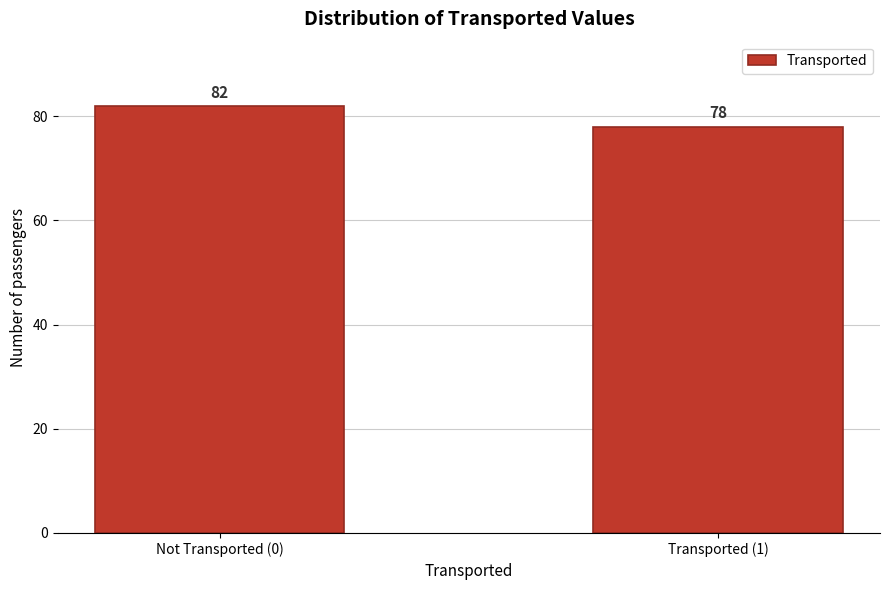

Reading left to right, extract all data points from this chart.

Not Transported (0)=82	Transported (1)=78